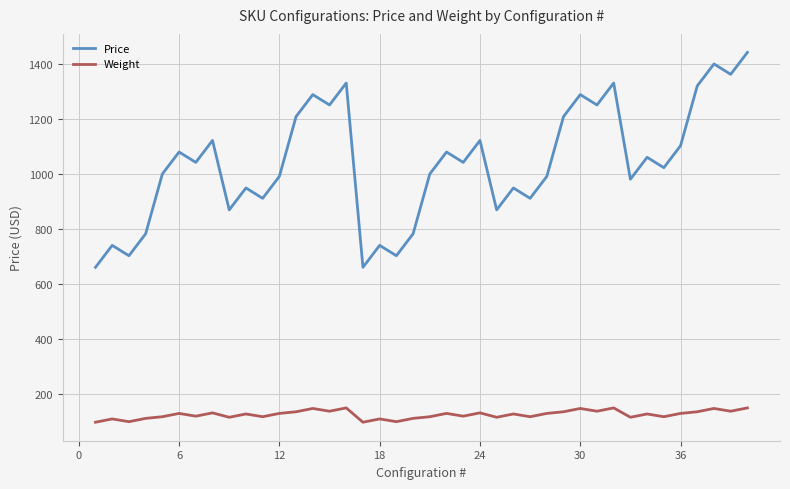

Which series has the largest total across all categories?

Price